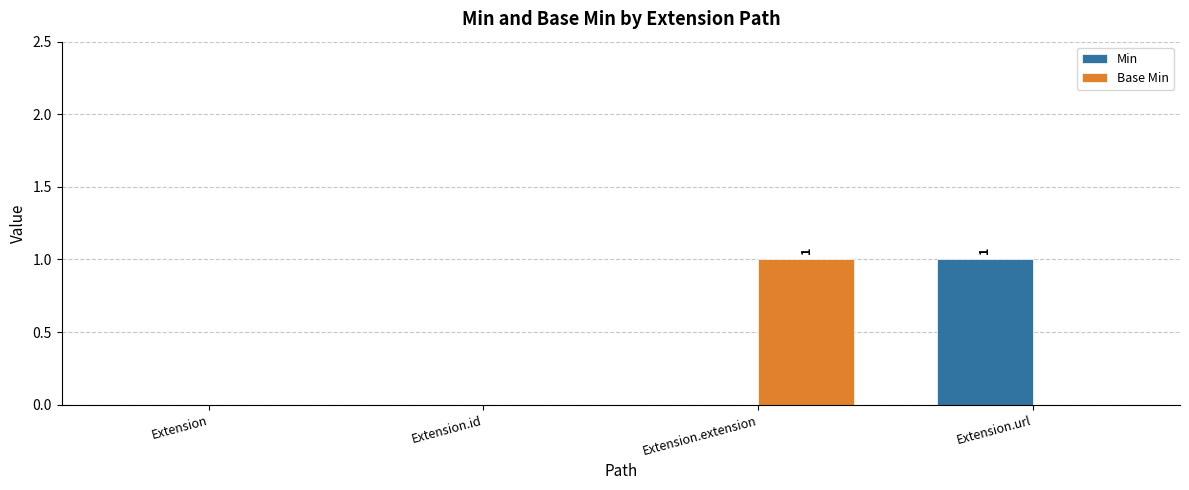

Reading right to left, list all the values displayed in this chart.

Min: 1	0	0	0
Base Min: 0	1	0	0